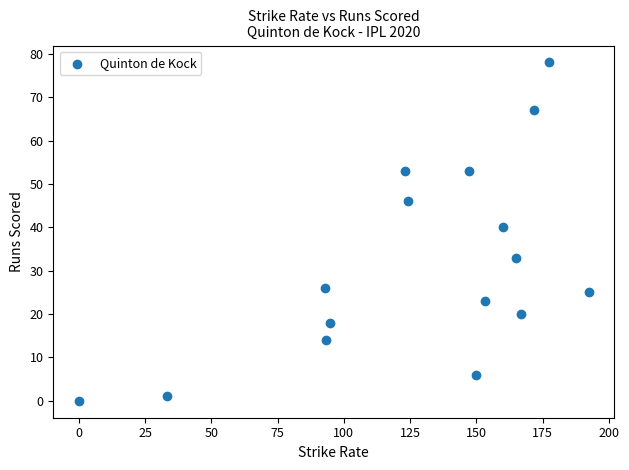

What is the range of Y values (max minus min)?

78